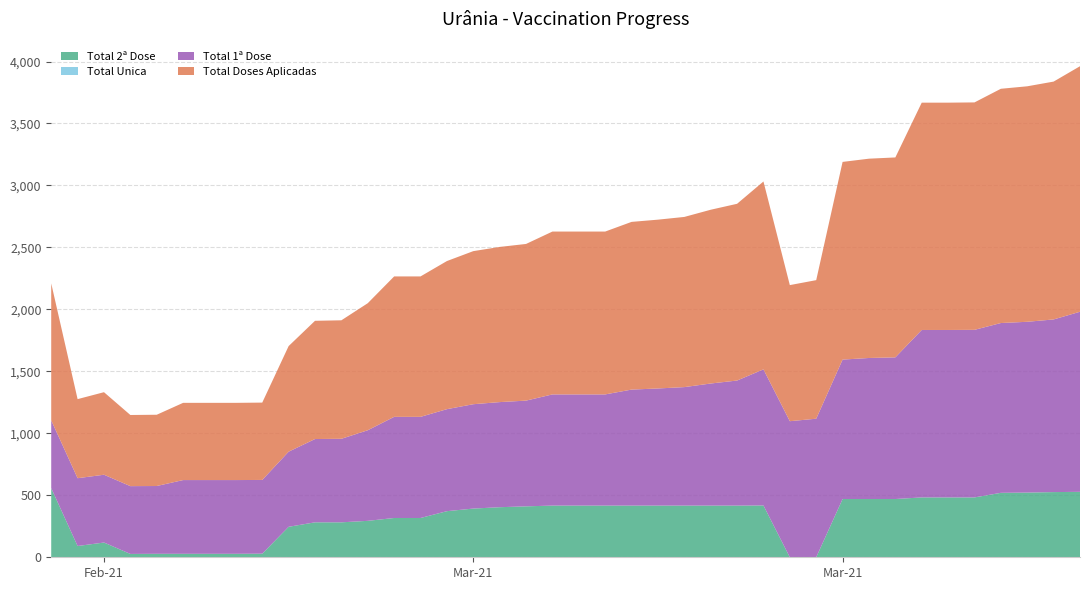

Reading left to right, list all the values displayed in this chart.

Total 1ª Dose: 2021-02-21=547	2021-02-22=547	2021-02-23=547	2021-02-24=547	2021-02-25=547	2021-02-26=595	2021-02-27=595	2021-02-28=595	2021-03-01=595	2021-03-02=606	2021-03-03=672	2021-03-04=674	2021-03-05=731	2021-03-06=816	2021-03-07=816	2021-03-08=823	2021-03-09=842	2021-03-10=848	2021-03-11=853	2021-03-12=897	2021-03-13=897	2021-03-14=897	2021-03-15=936	2021-03-16=945	2021-03-17=956	2021-03-18=985	2021-03-19=1009	2021-03-20=1098	2021-03-21=1098	2021-03-22=1118	2021-03-23=1125	2021-03-24=1138	2021-03-25=1143	2021-03-26=1351	2021-03-27=1351	2021-03-28=1352	2021-03-29=1370	2021-03-30=1378	2021-03-31=1393	2021-04-01=1453
Total 2ª Dose: 2021-02-21=558	2021-02-22=91	2021-02-23=119	2021-02-24=27	2021-02-25=28	2021-02-26=28	2021-02-27=28	2021-02-28=28	2021-03-01=29	2021-03-02=246	2021-03-03=282	2021-03-04=282	2021-03-05=294	2021-03-06=317	2021-03-07=317	2021-03-08=372	2021-03-09=393	2021-03-10=404	2021-03-11=411	2021-03-12=417	2021-03-13=417	2021-03-14=417	2021-03-15=417	2021-03-16=417	2021-03-17=417	2021-03-18=417	2021-03-19=417	2021-03-20=418	2021-03-21=0	2021-03-22=0	2021-03-23=470	2021-03-24=470	2021-03-25=470	2021-03-26=483	2021-03-27=483	2021-03-28=483	2021-03-29=520	2021-03-30=522	2021-03-31=526	2021-04-01=528
Total Unica: 2021-02-21=0	2021-02-22=0	2021-02-23=0	2021-02-24=0	2021-02-25=0	2021-02-26=0	2021-02-27=0	2021-02-28=0	2021-03-01=0	2021-03-02=0	2021-03-03=0	2021-03-04=0	2021-03-05=0	2021-03-06=0	2021-03-07=0	2021-03-08=0	2021-03-09=0	2021-03-10=0	2021-03-11=0	2021-03-12=0	2021-03-13=0	2021-03-14=0	2021-03-15=0	2021-03-16=0	2021-03-17=0	2021-03-18=0	2021-03-19=0	2021-03-20=0	2021-03-21=0	2021-03-22=0	2021-03-23=0	2021-03-24=0	2021-03-25=0	2021-03-26=0	2021-03-27=0	2021-03-28=0	2021-03-29=0	2021-03-30=0	2021-03-31=0	2021-04-01=0
Total Doses Aplicadas: 2021-02-21=1105	2021-02-22=638	2021-02-23=666	2021-02-24=574	2021-02-25=575	2021-02-26=623	2021-02-27=623	2021-02-28=623	2021-03-01=624	2021-03-02=852	2021-03-03=954	2021-03-04=956	2021-03-05=1025	2021-03-06=1133	2021-03-07=1133	2021-03-08=1195	2021-03-09=1235	2021-03-10=1252	2021-03-11=1264	2021-03-12=1314	2021-03-13=1314	2021-03-14=1314	2021-03-15=1353	2021-03-16=1362	2021-03-17=1373	2021-03-18=1402	2021-03-19=1426	2021-03-20=1516	2021-03-21=1098	2021-03-22=1118	2021-03-23=1595	2021-03-24=1608	2021-03-25=1613	2021-03-26=1834	2021-03-27=1834	2021-03-28=1835	2021-03-29=1890	2021-03-30=1900	2021-03-31=1919	2021-04-01=1981